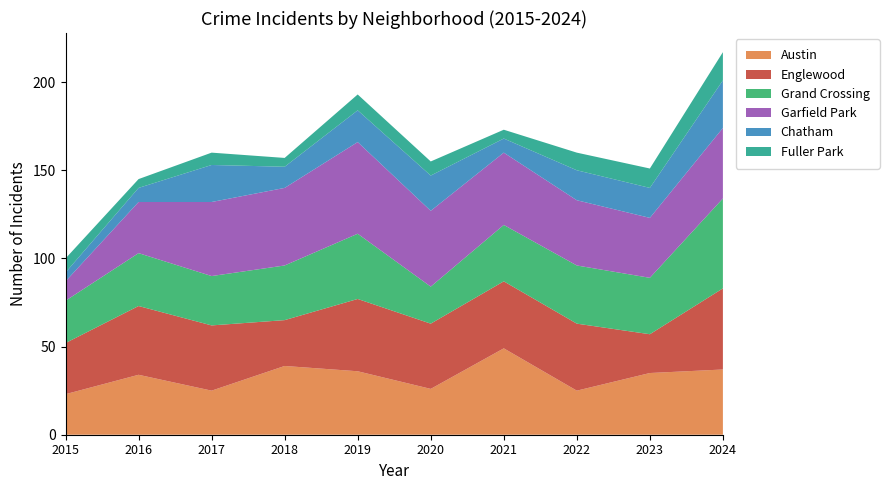

Reading left to right, list all the values displayed in this chart.

Austin: 23	34	25	39	36	26	49	25	35	37
Englewood: 29	39	37	26	41	37	38	38	22	46
Grand Crossing: 24	30	28	31	37	21	32	33	32	51
Garfield Park: 11	29	42	44	52	43	41	37	34	40
Chatham: 5	8	21	12	18	20	8	17	17	27
Fuller Park: 8	5	7	5	9	8	5	10	11	16